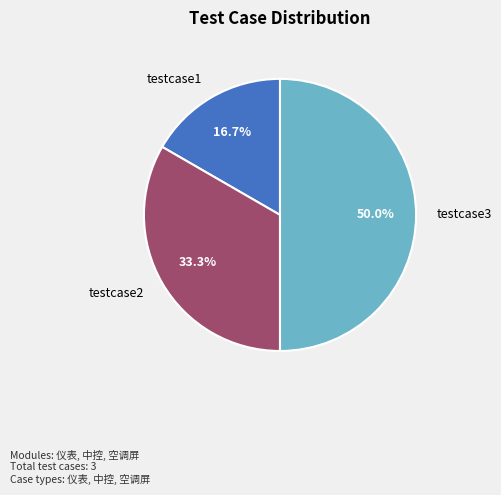

Combined, do testcase1 and testcase3 account for over 50%?

Yes